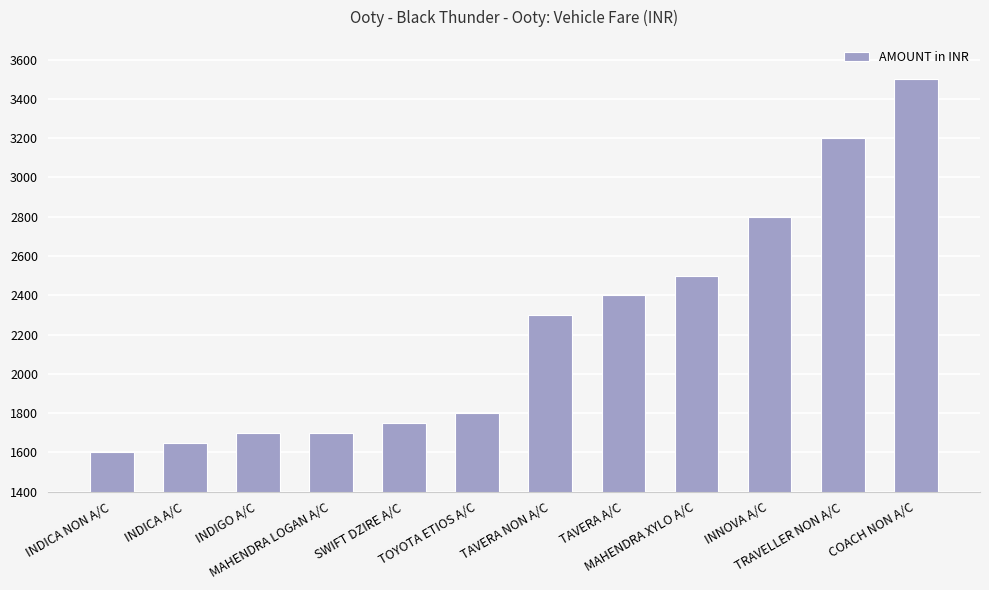

Reading left to right, transcribe all the data shown in this chart.

1600	1650	1700	1700	1750	1800	2300	2400	2500	2800	3200	3500